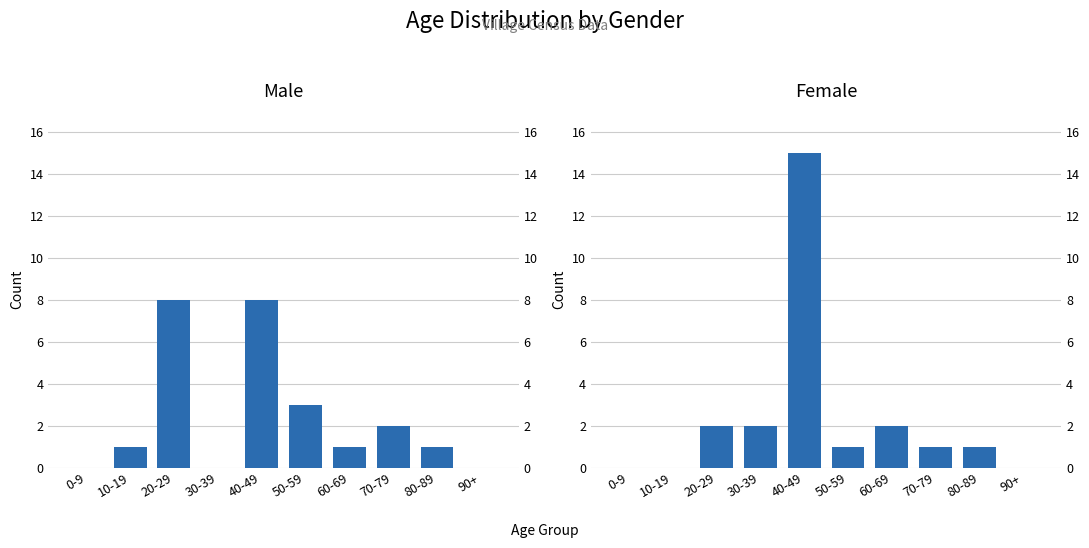

Which series has the widest spread of values?

Female